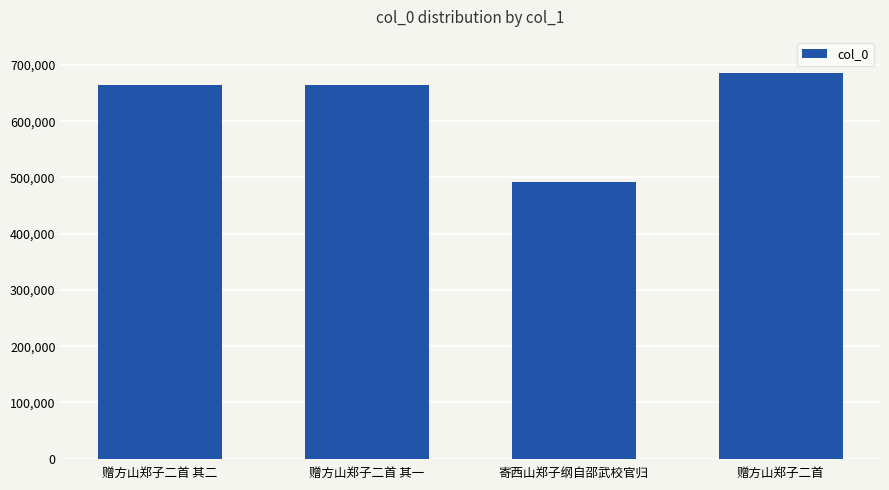

Are the bars grouped side by side (vs. stacked)?

No